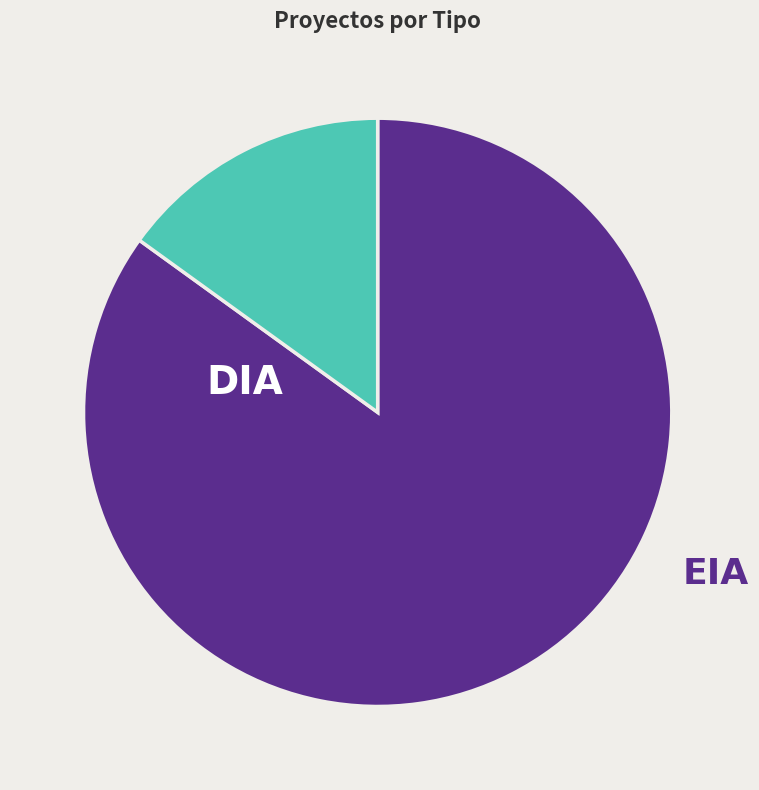

True or false: EIA accounts for 1% of the total.

False